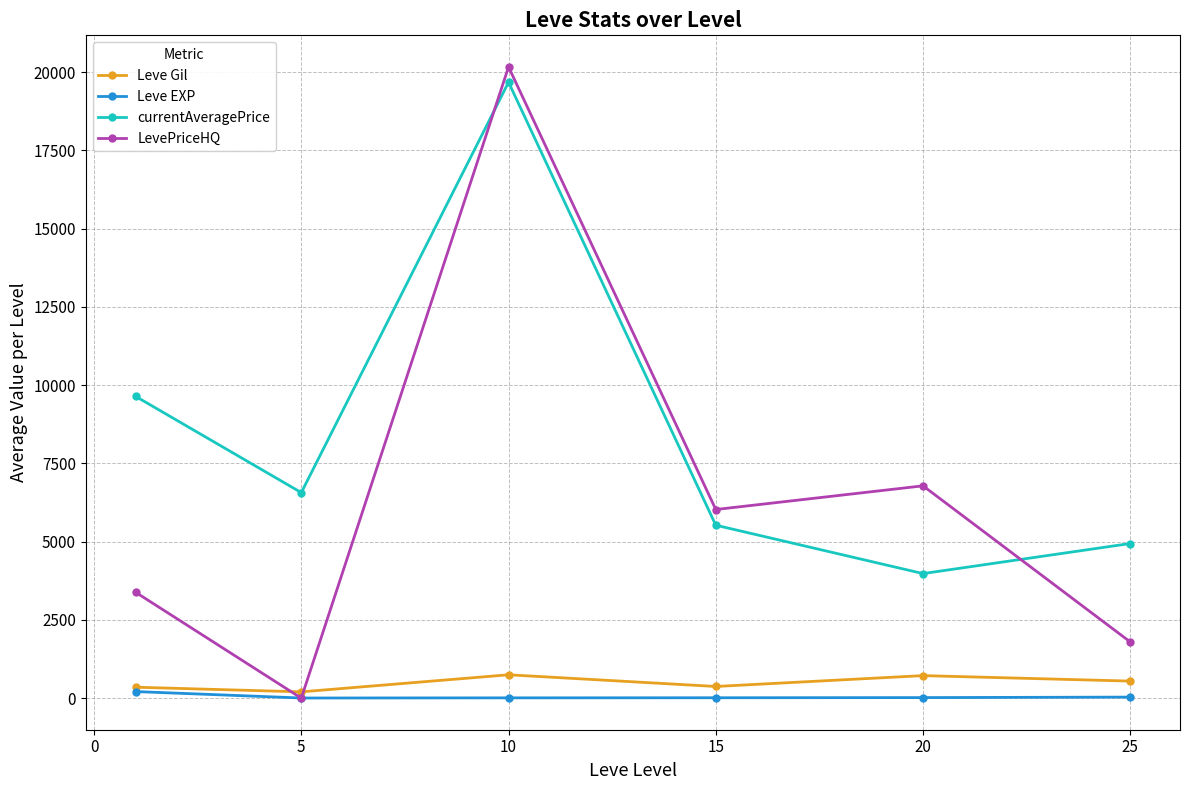

What is the sum of all Leve EXP values?

289.3